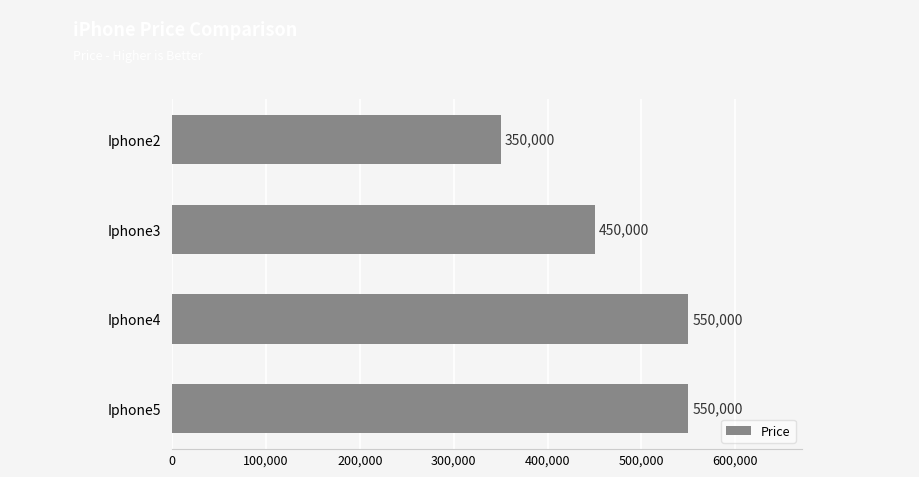

How many values are below 550000?

2